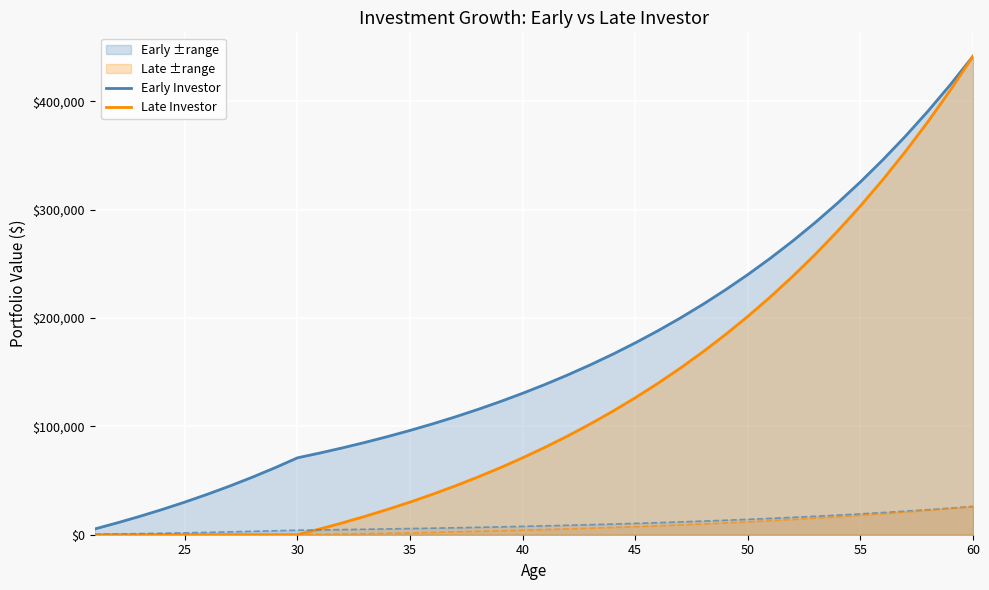

What is the highest value of the Early Investor series?

441679.5